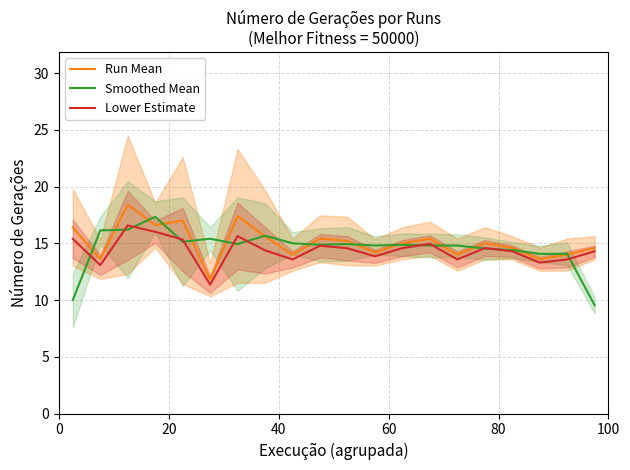

What is the value of the Run Mean point at the 10th from the left?

15.4